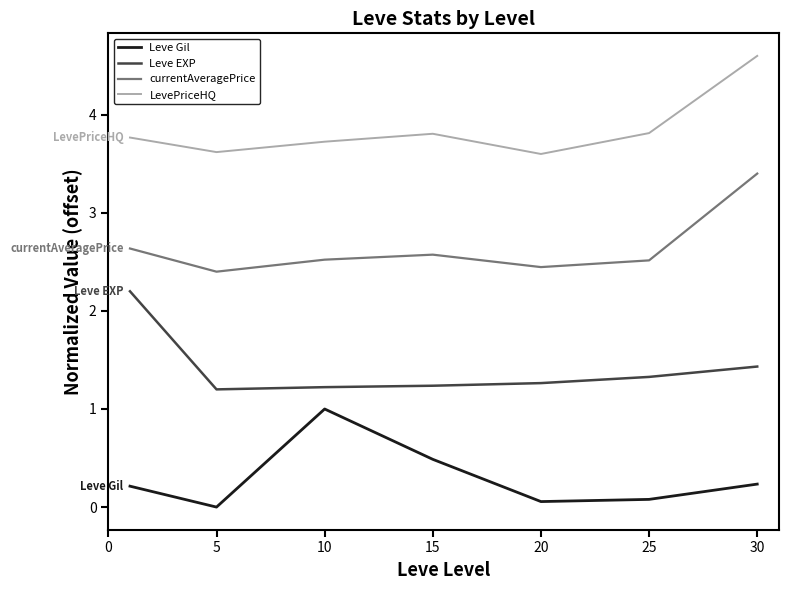

What is the maximum value shown in the chart?

4.6